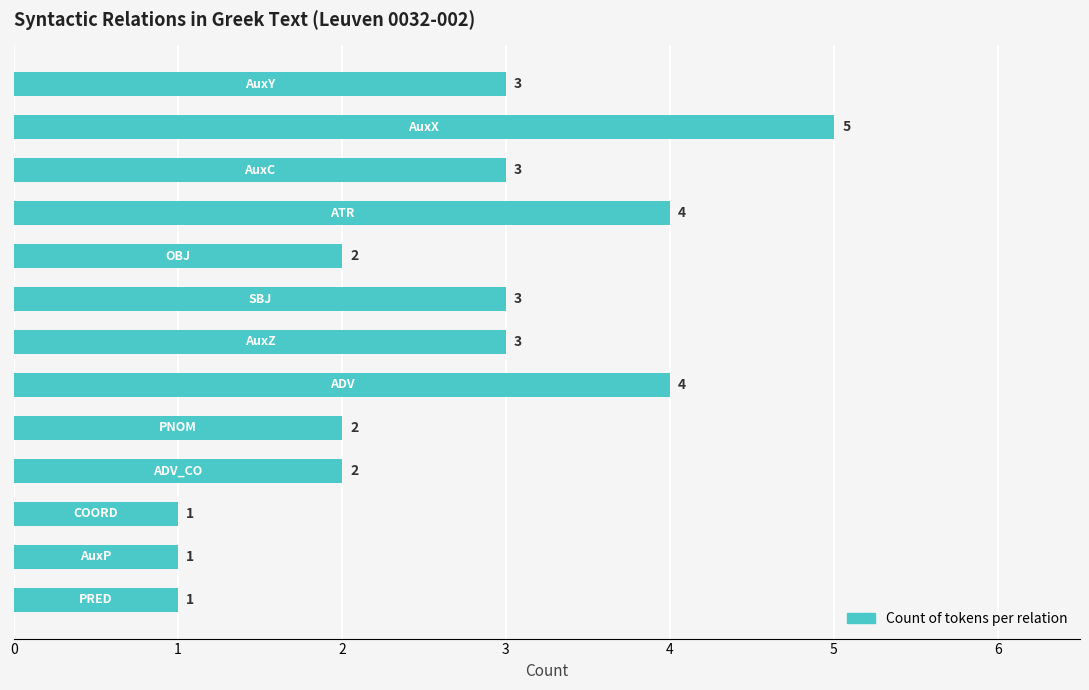

What is the maximum value shown in the chart?

5